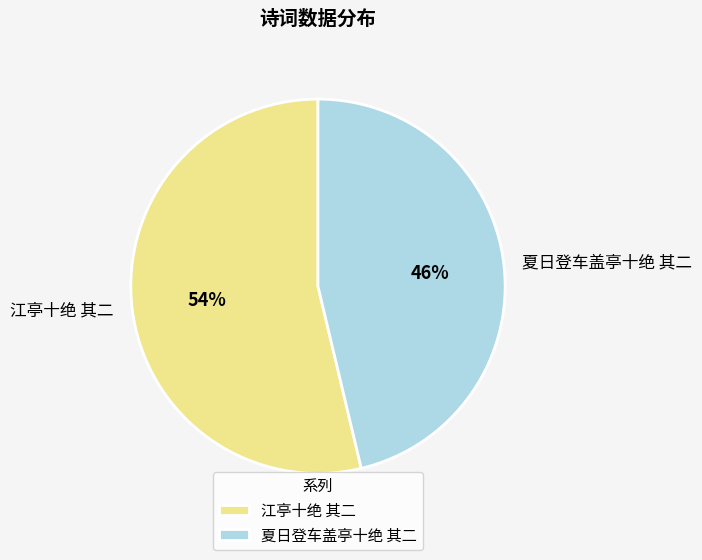

Which slice represents more than half of the pie?

江亭十绝 其二